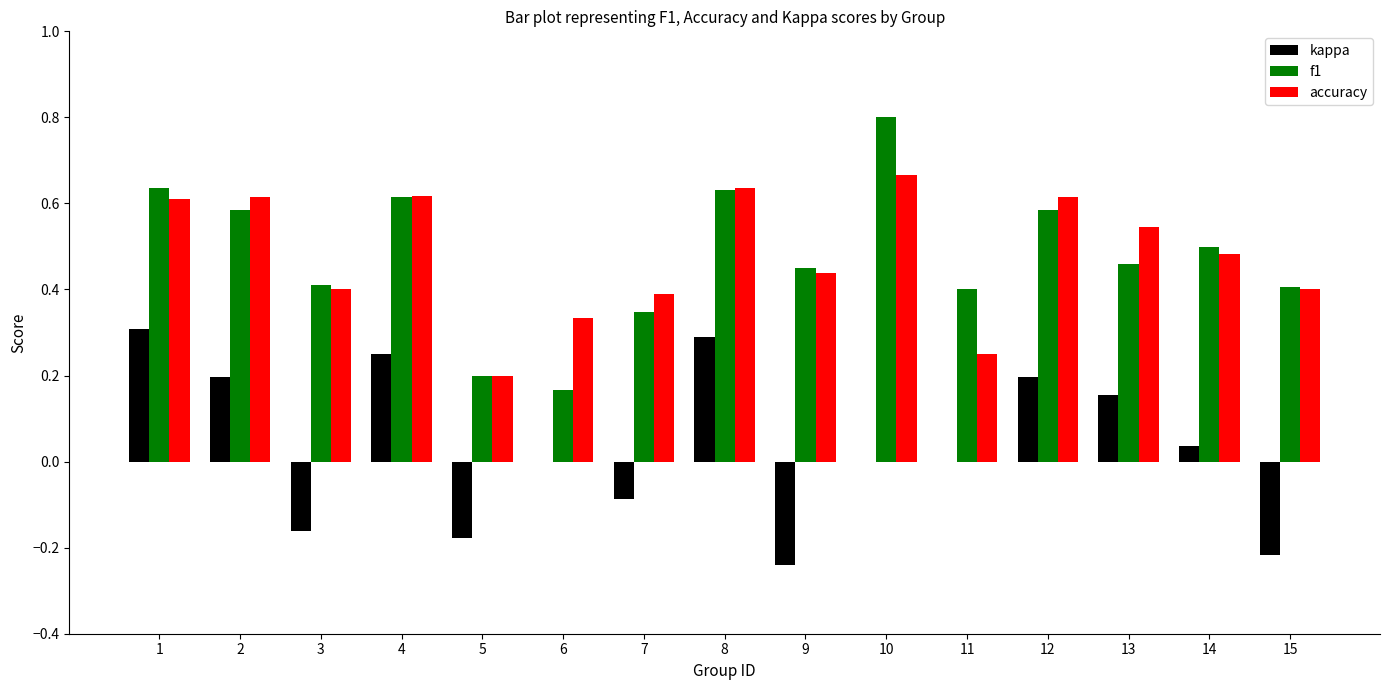

How many groups of bars are there?

15